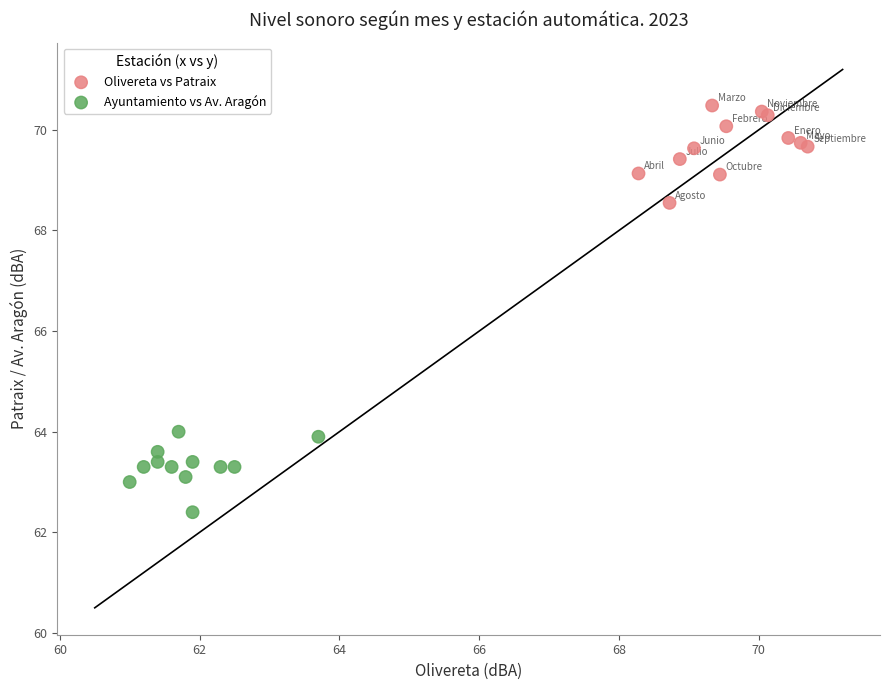

Which series contains the highest Y value?

Olivereta vs Patraix